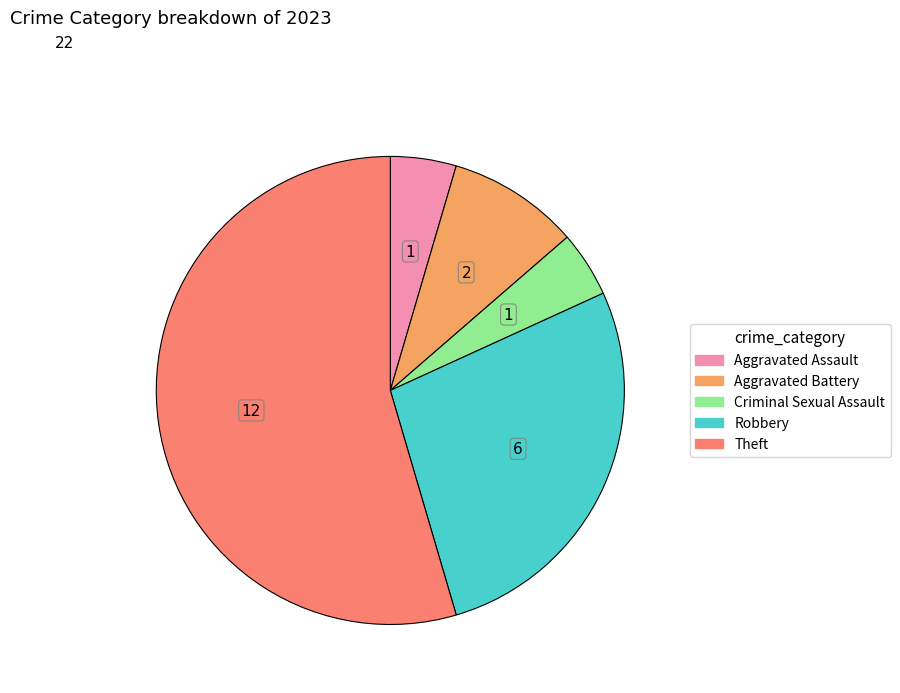

Does any single category account for the majority?

Yes